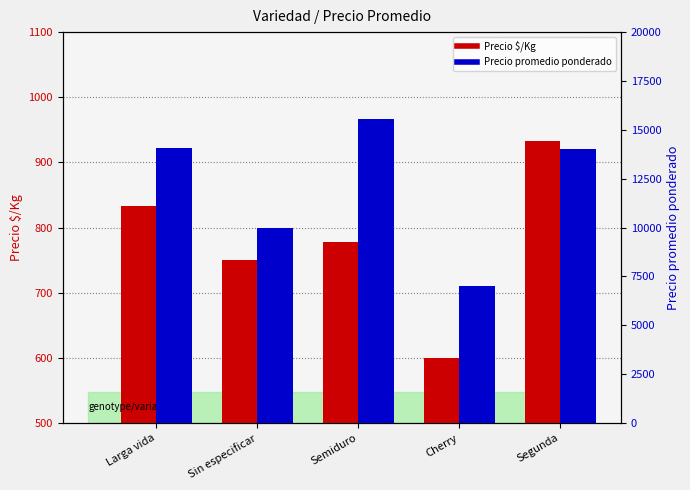

Which series has the largest total across all categories?

Precio promedio ponderado